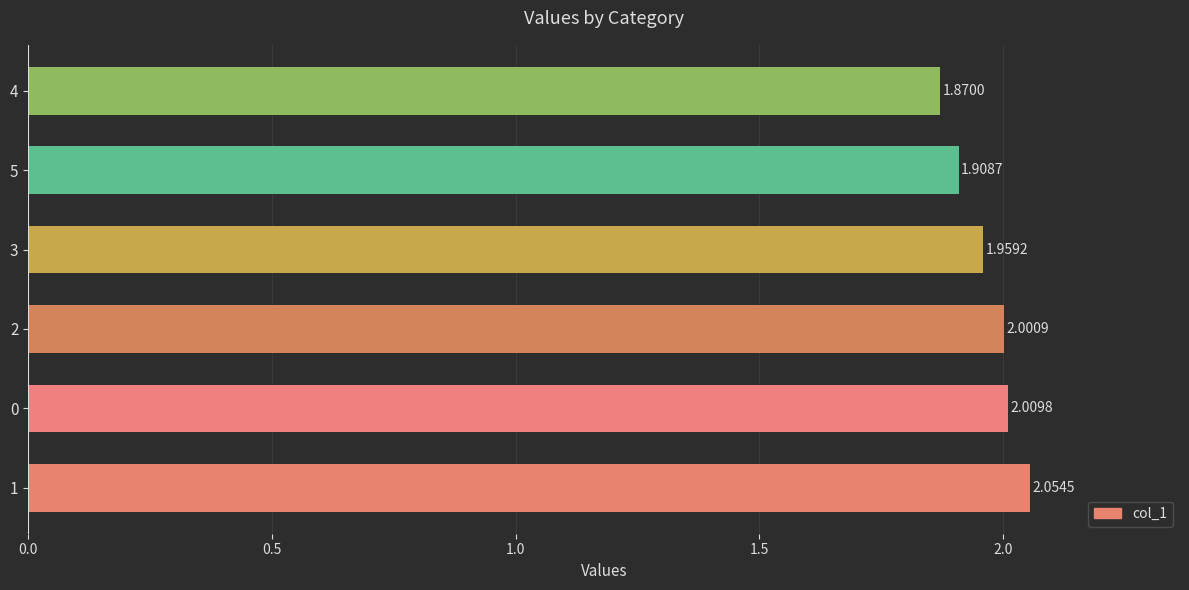

Approximately how many times larger is the value at 4 compared to 0?

0.9